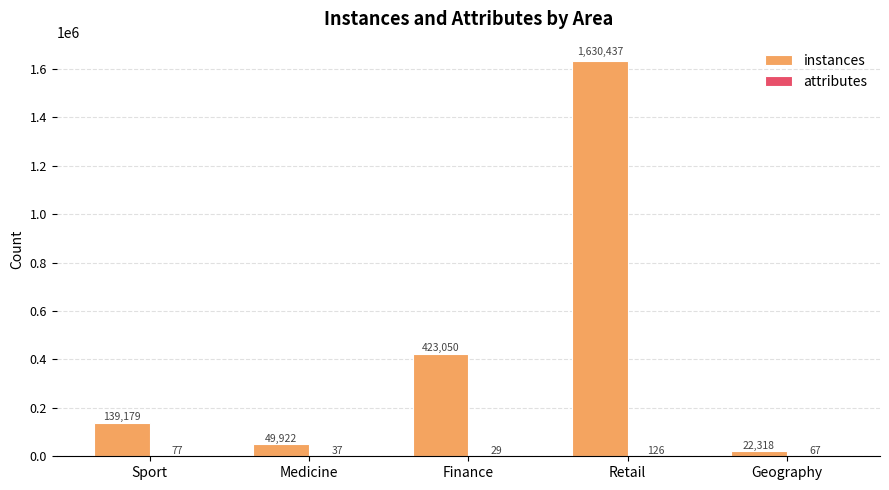

What is the sum of all instances values?

2264906